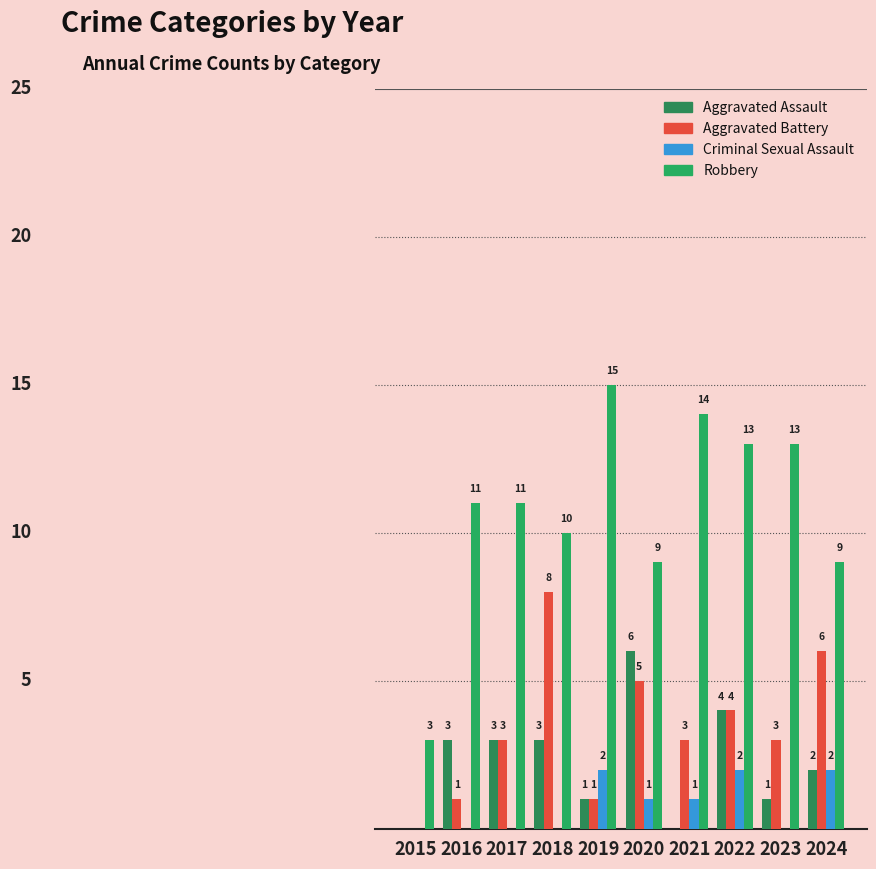

Does the chart contain stacked bars?

No